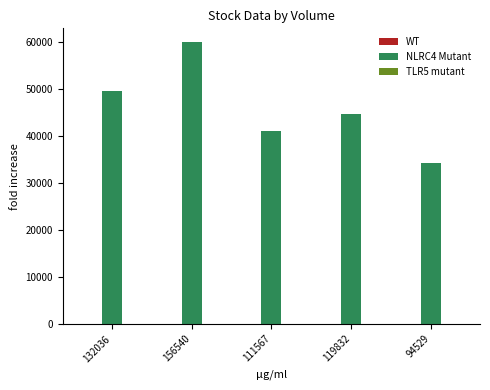

Which series has the largest total across all categories?

NLRC4 Mutant